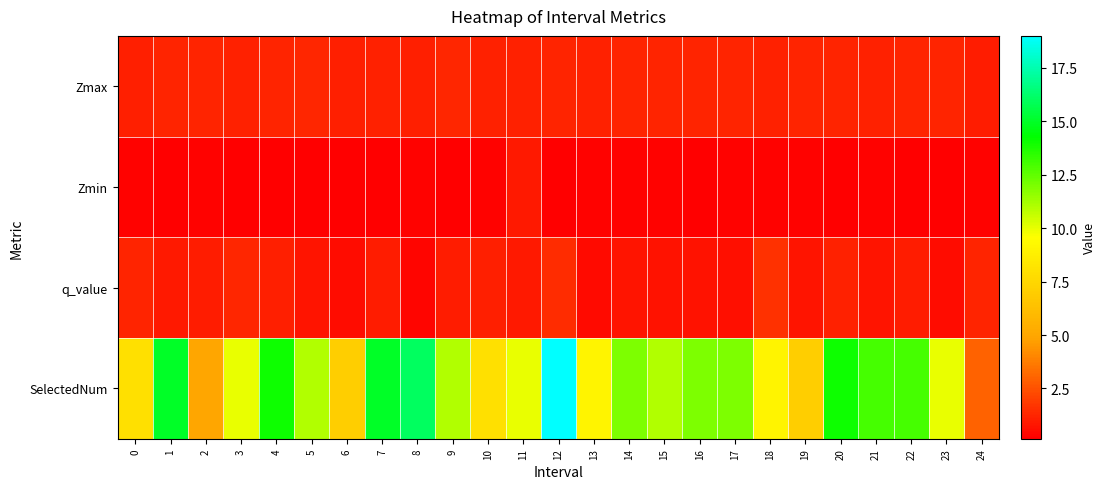

Which series has the largest range (max minus min)?

SelectedNum